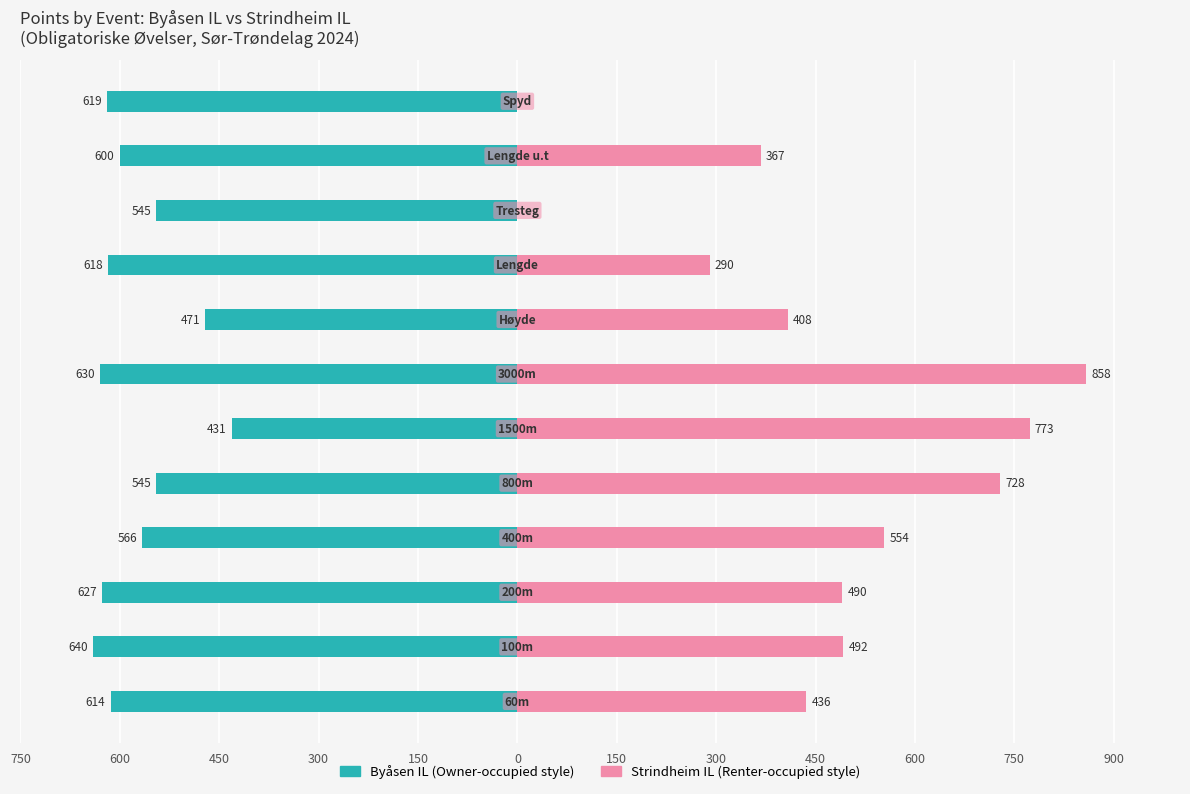

Rank the series by their maximum value, from lowest to highest.

Byåsen IL, Strindheim IL